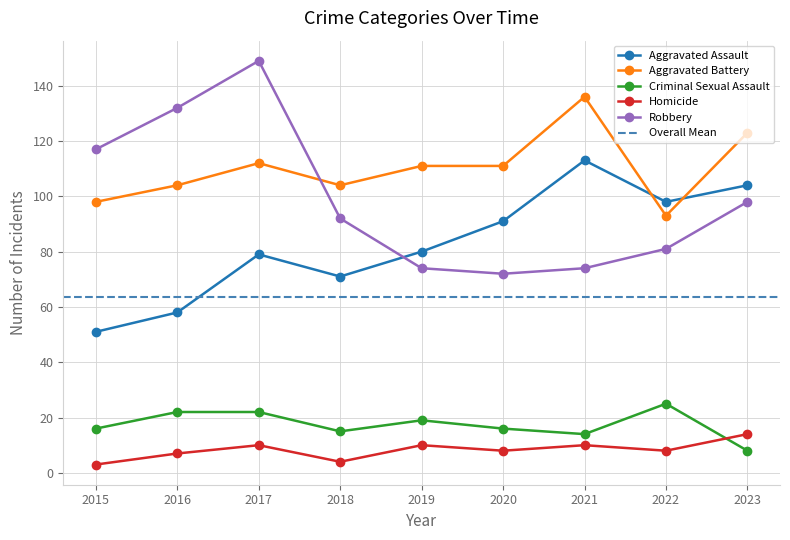

Count the number of categories in the chart.

9